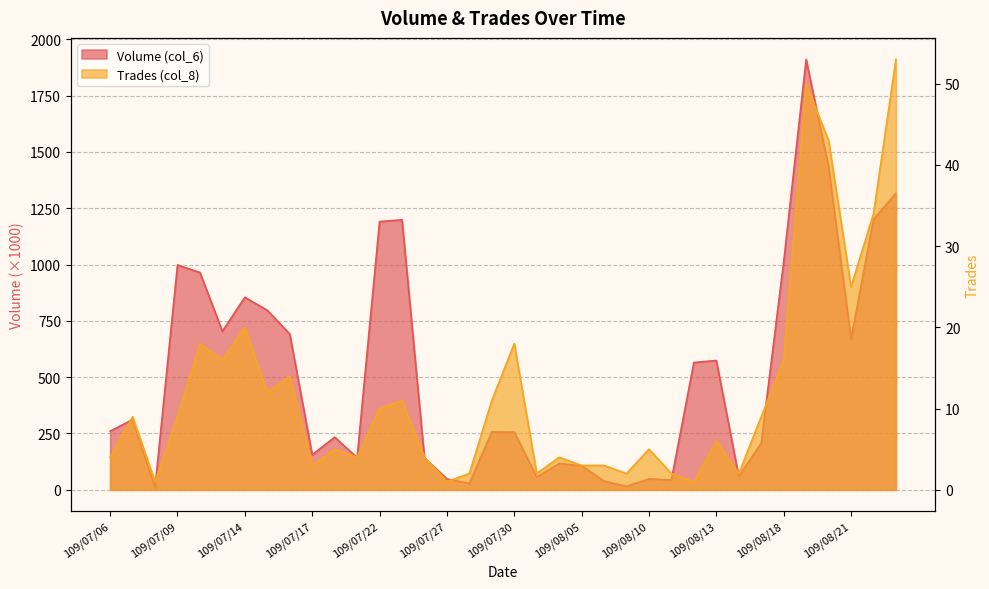

Where is the first local maximum for Trades (col_8)?

109/07/07